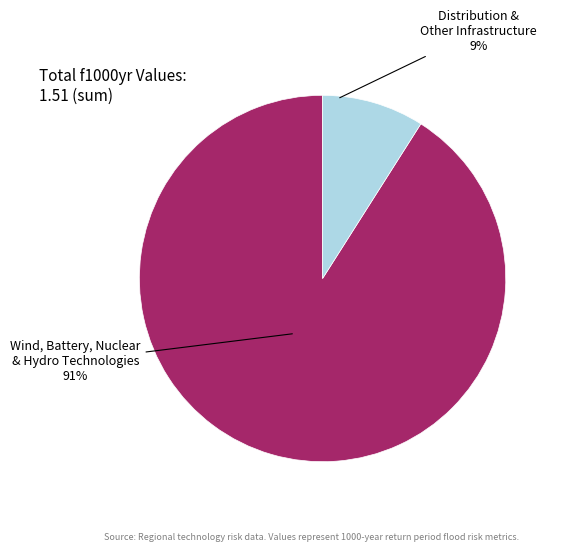

Is there any slice that represents more than half of the pie?

Yes